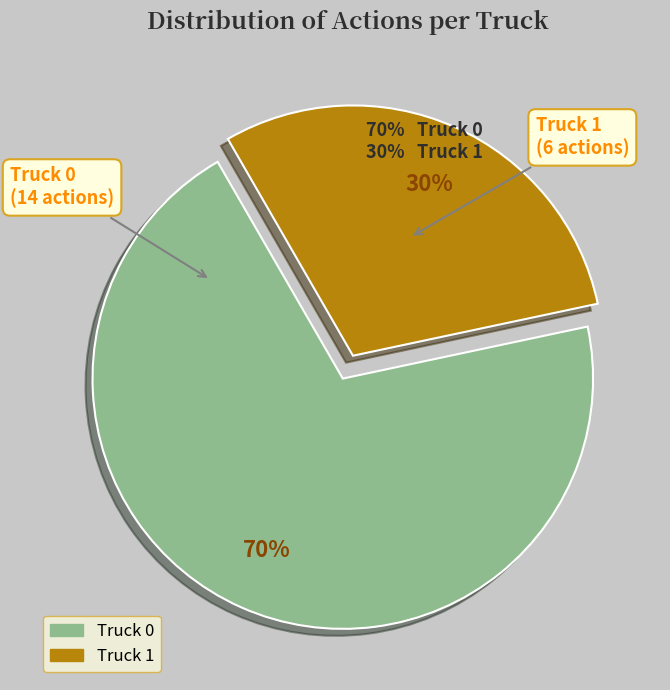

How many slices are in this pie chart?

2